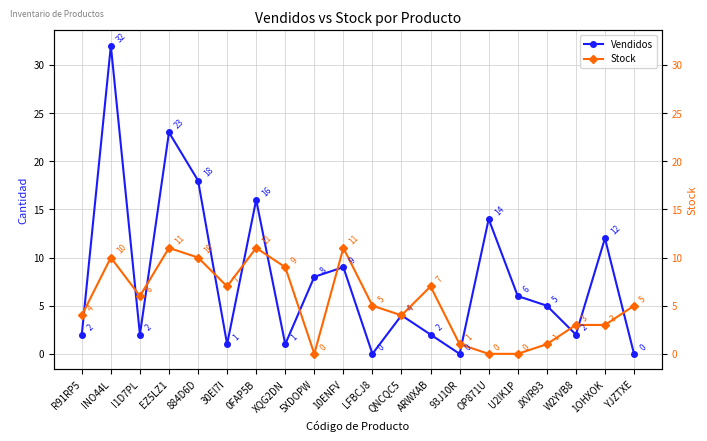

Where does the Vendidos series first go above 5?

INO44L